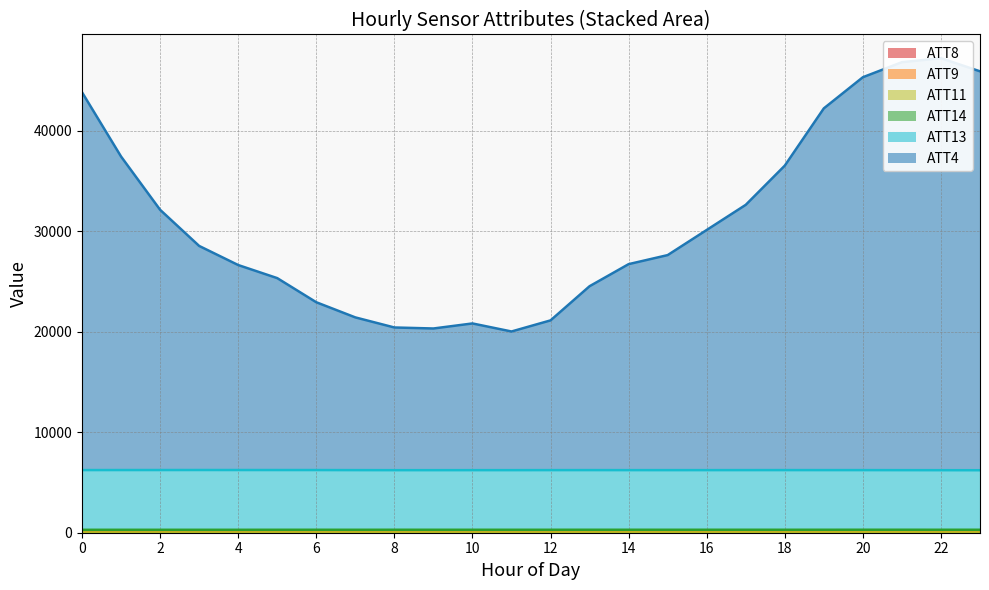

Is the value of ATT4 at 12 greater than the value of ATT13 at 14?

Yes